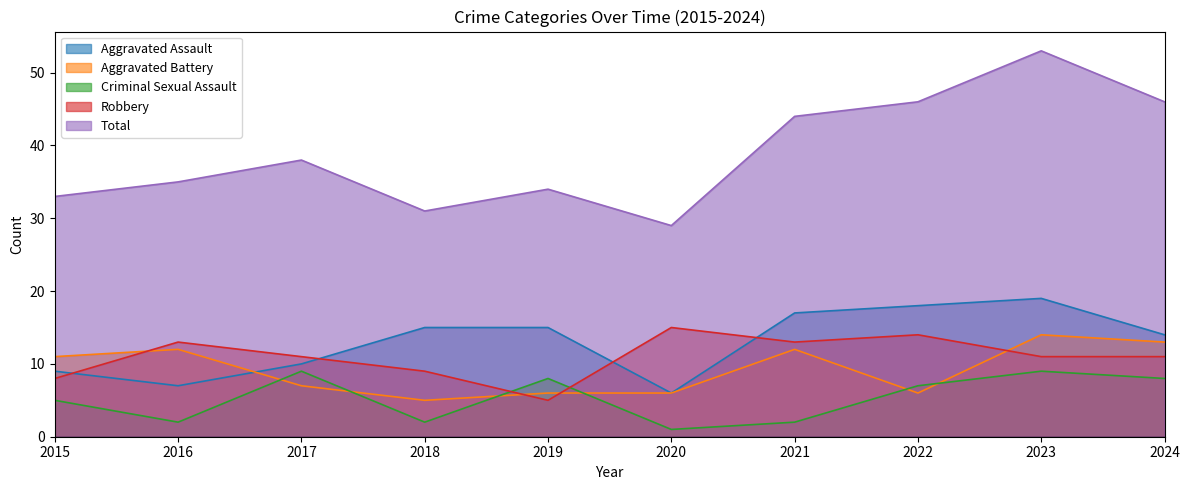

The value of Total at 2020 is 48. True or false?

False